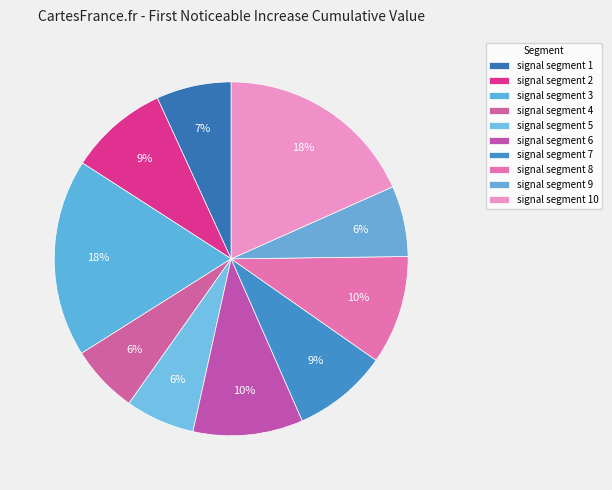

How many slices are in this pie chart?

10